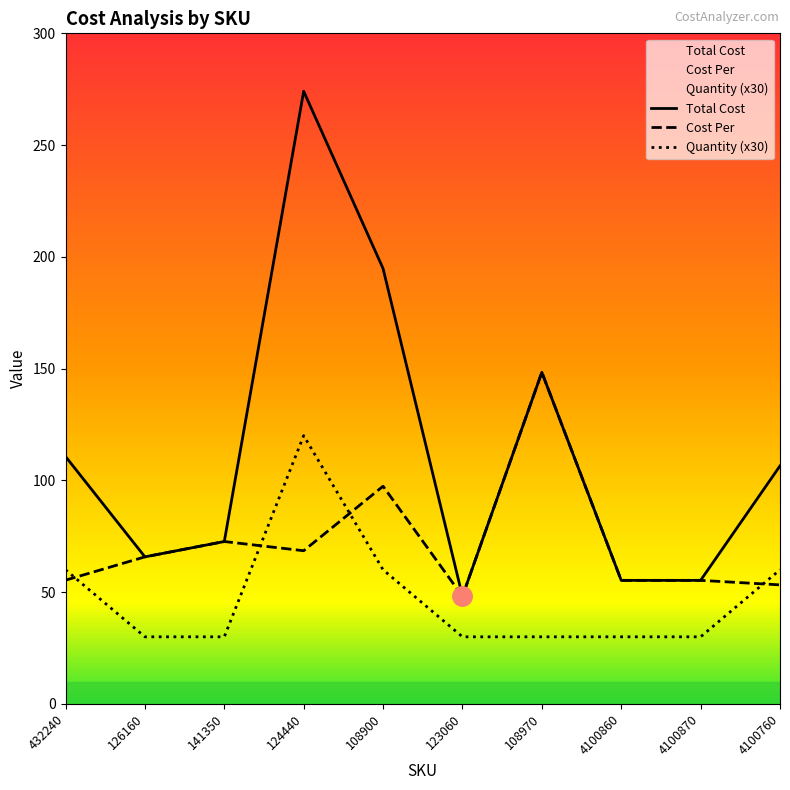

What is the label of the 8th point from the right?

141350